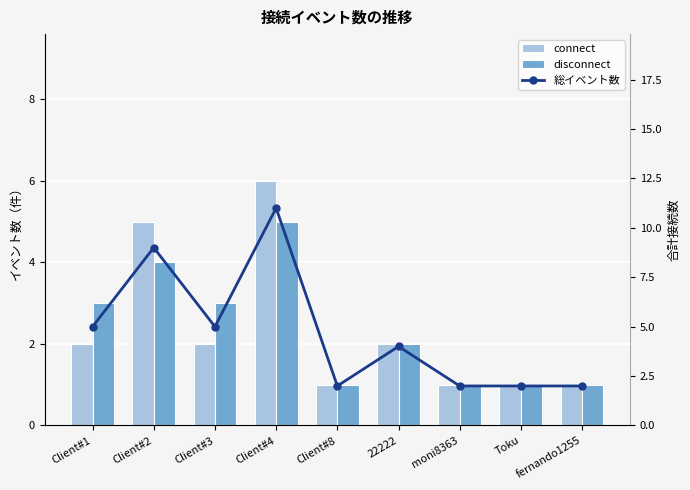

What value does the 総イベント数 series have at Client#2?

9